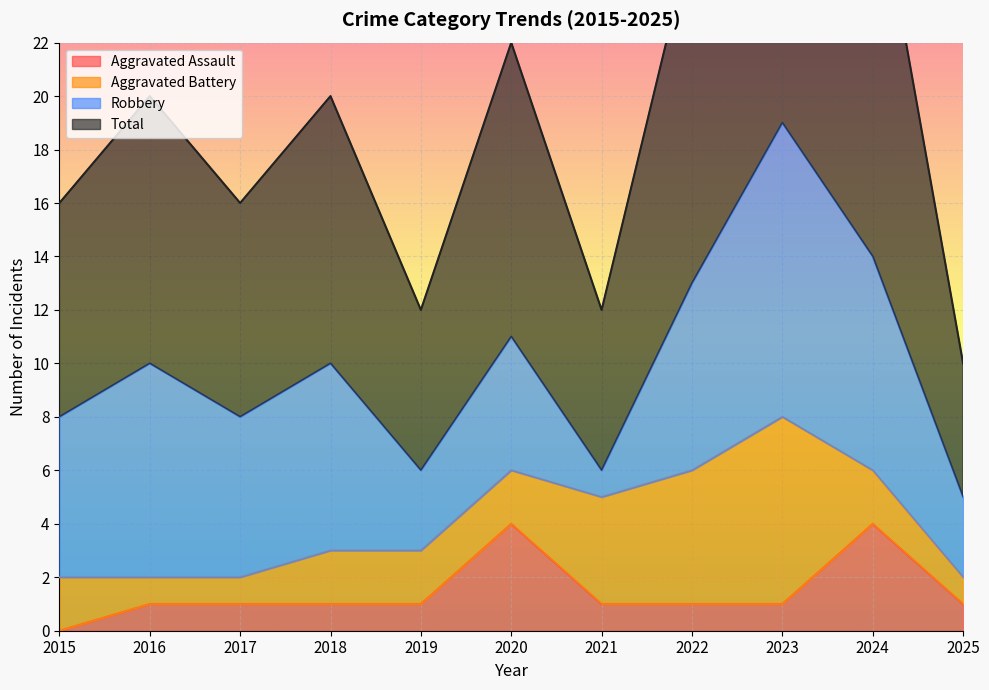

The value of Aggravated Assault at 2024 is 5. True or false?

False